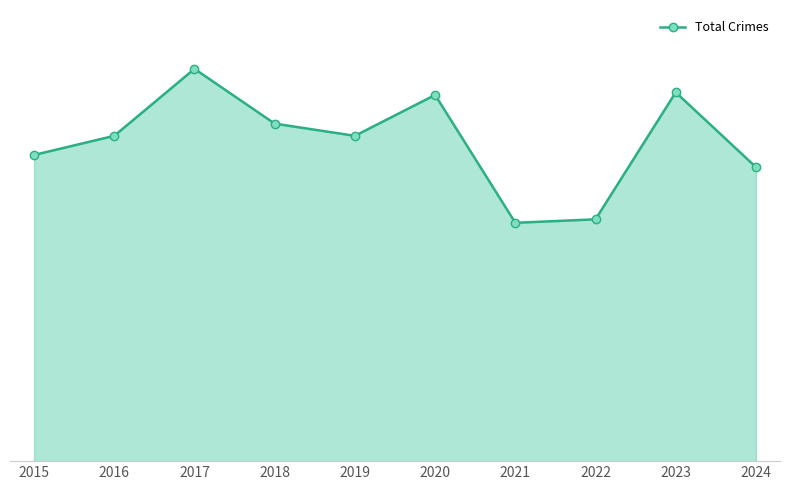

Does the chart have visible grid lines?

No